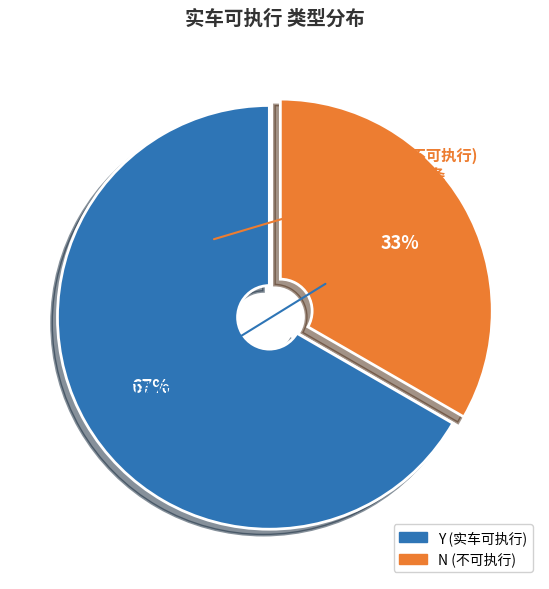

Which has a higher value, N or Y?

Y